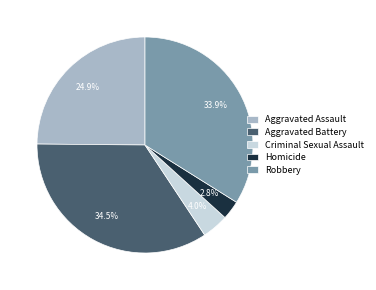

To the nearest percent, what is the average slice percentage?

20%